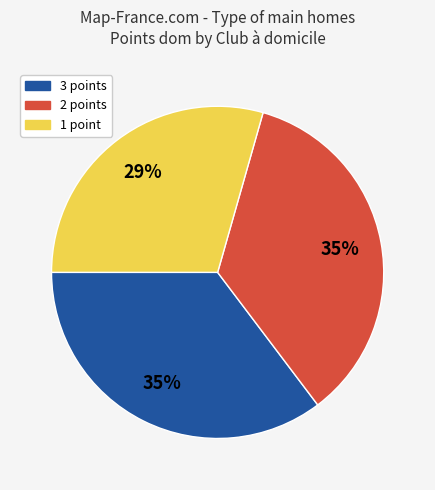

Is it true that 3 points is 49% of the pie?

False